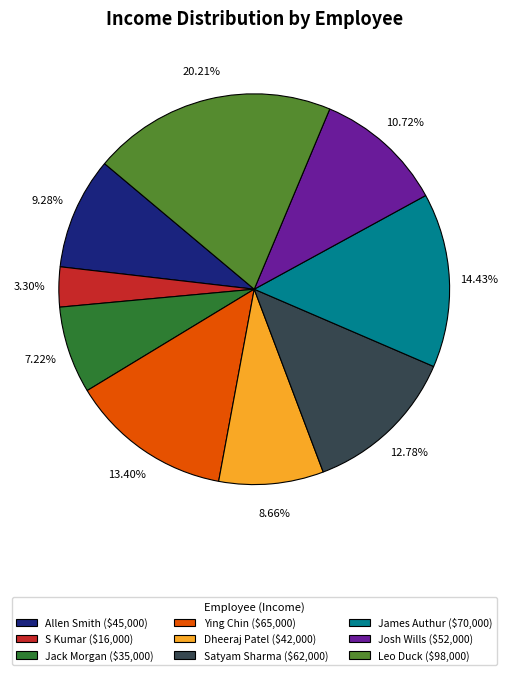

What is the largest slice in the pie chart?

Leo Duck